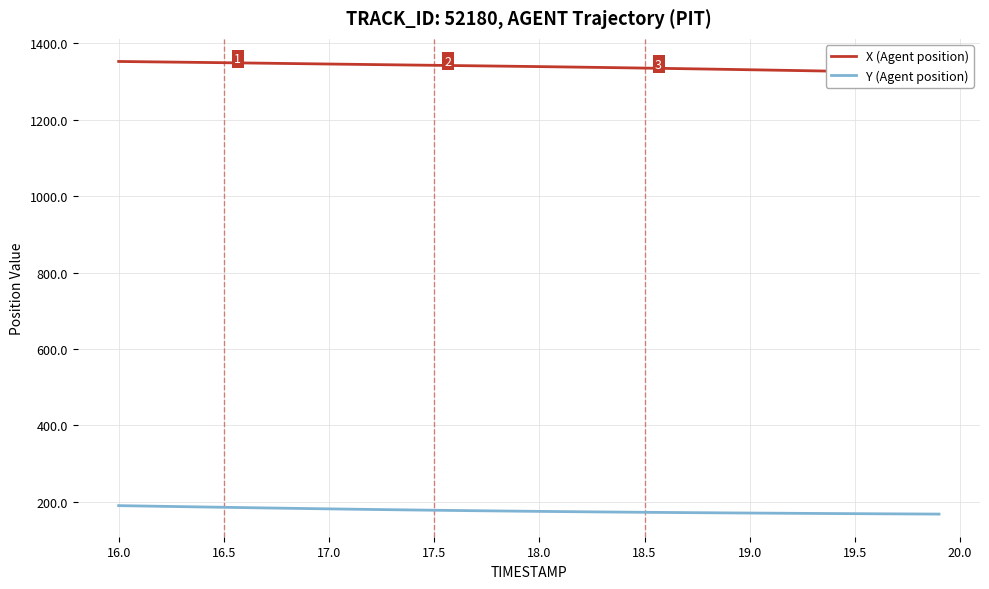

How many lines are shown in the chart?

2